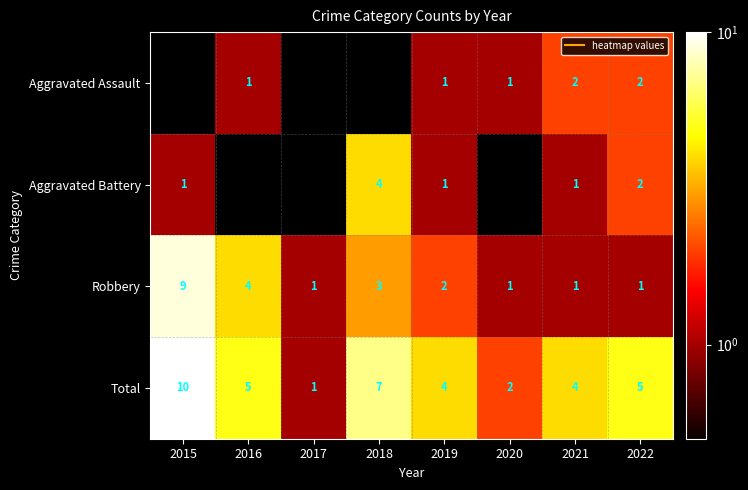

Where does the Aggravated Battery series first go above 1?

2018